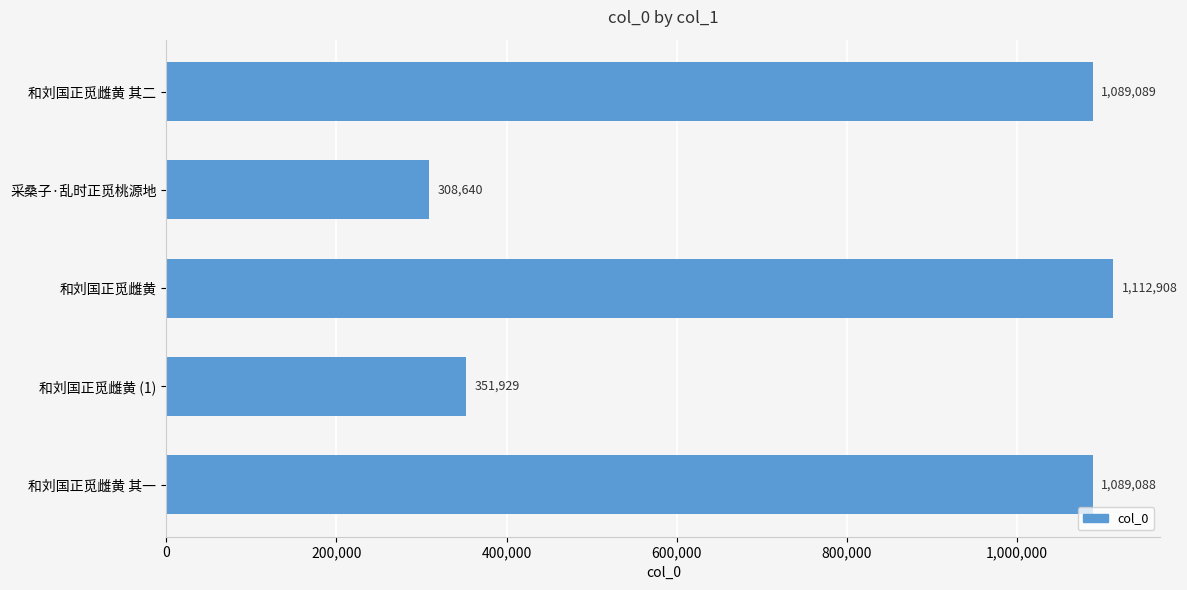

Reading top to bottom, transcribe all the data shown in this chart.

和刘国正觅雌黄 其二=1089089	采桑子·乱时正觅桃源地=308640	和刘国正觅雌黄=1112908	和刘国正觅雌黄 (1)=351929	和刘国正觅雌黄 其一=1089088